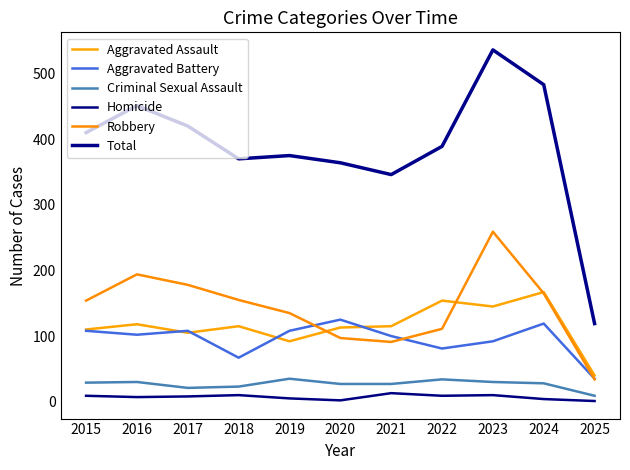

At which category is the sum across all series the highest?

2023